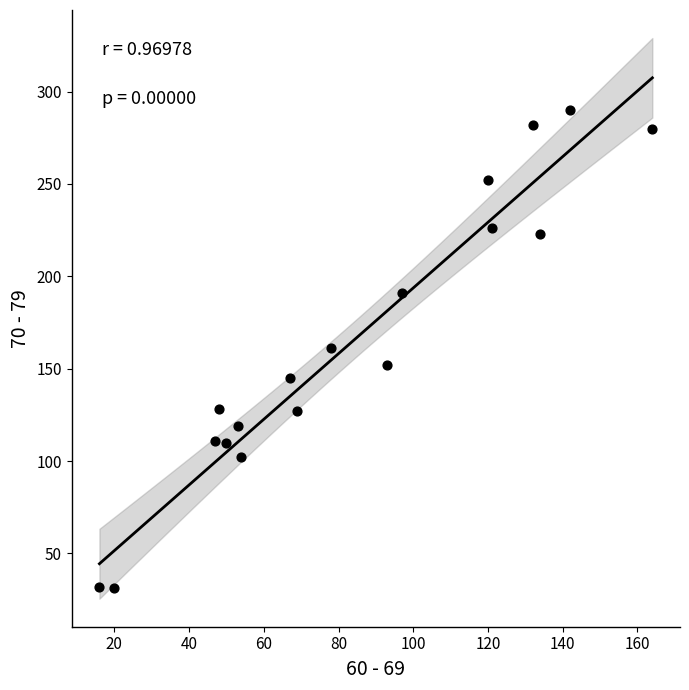

What is the range of Y values (max minus min)?

259